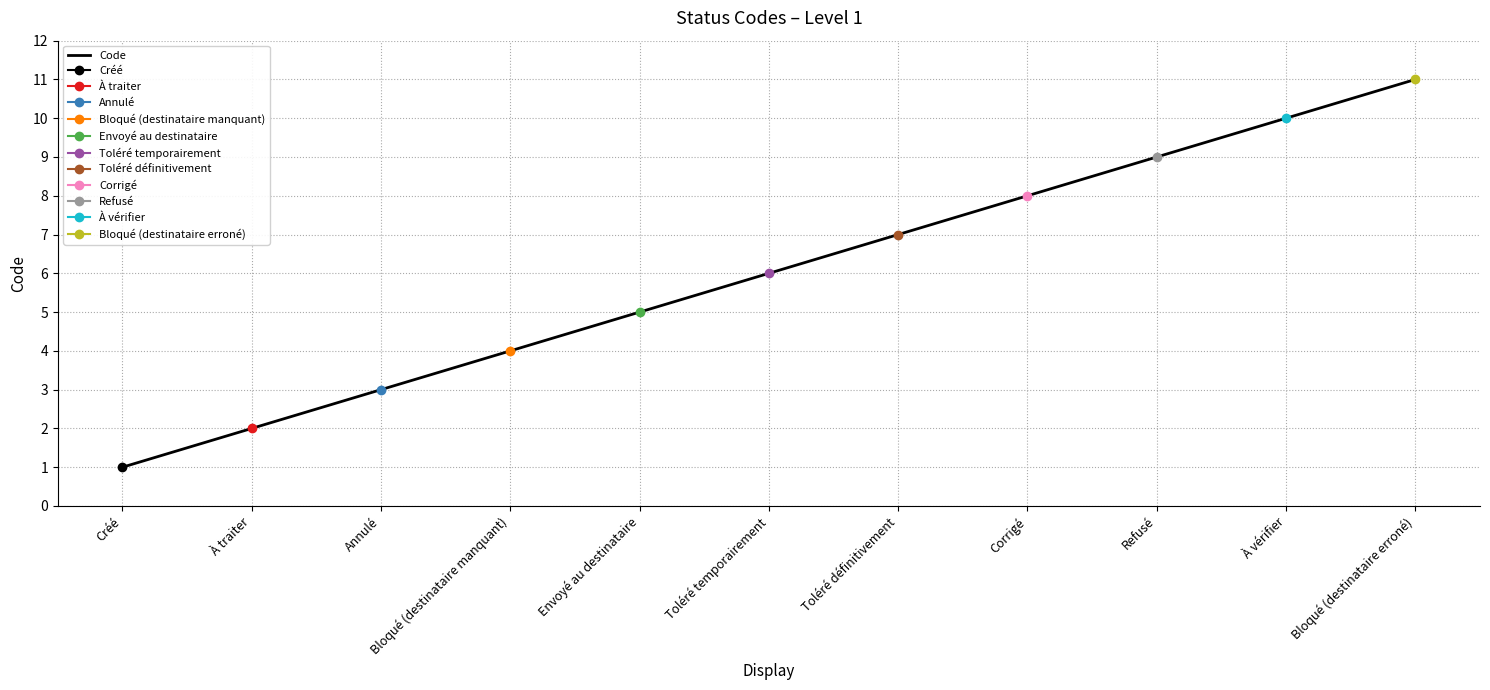

Approximately how many times larger is the value at Bloqué (destinataire erroné) compared to Bloqué (destinataire manquant)?

2.8